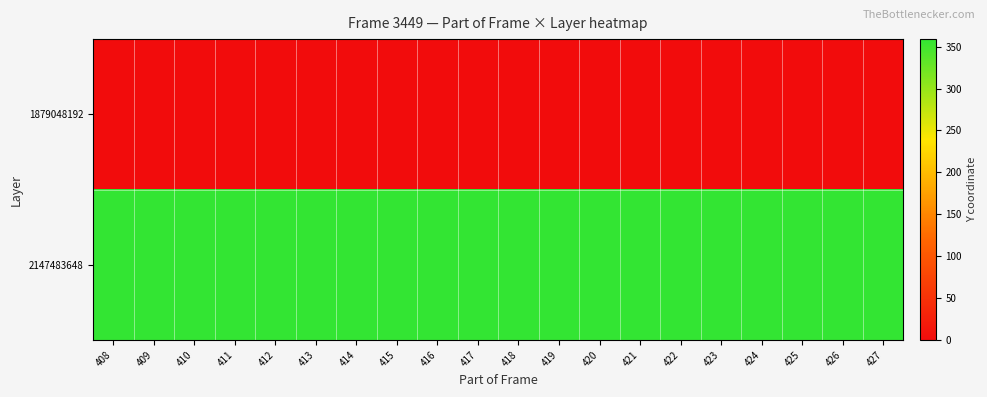

What is the maximum value shown in the chart?

359